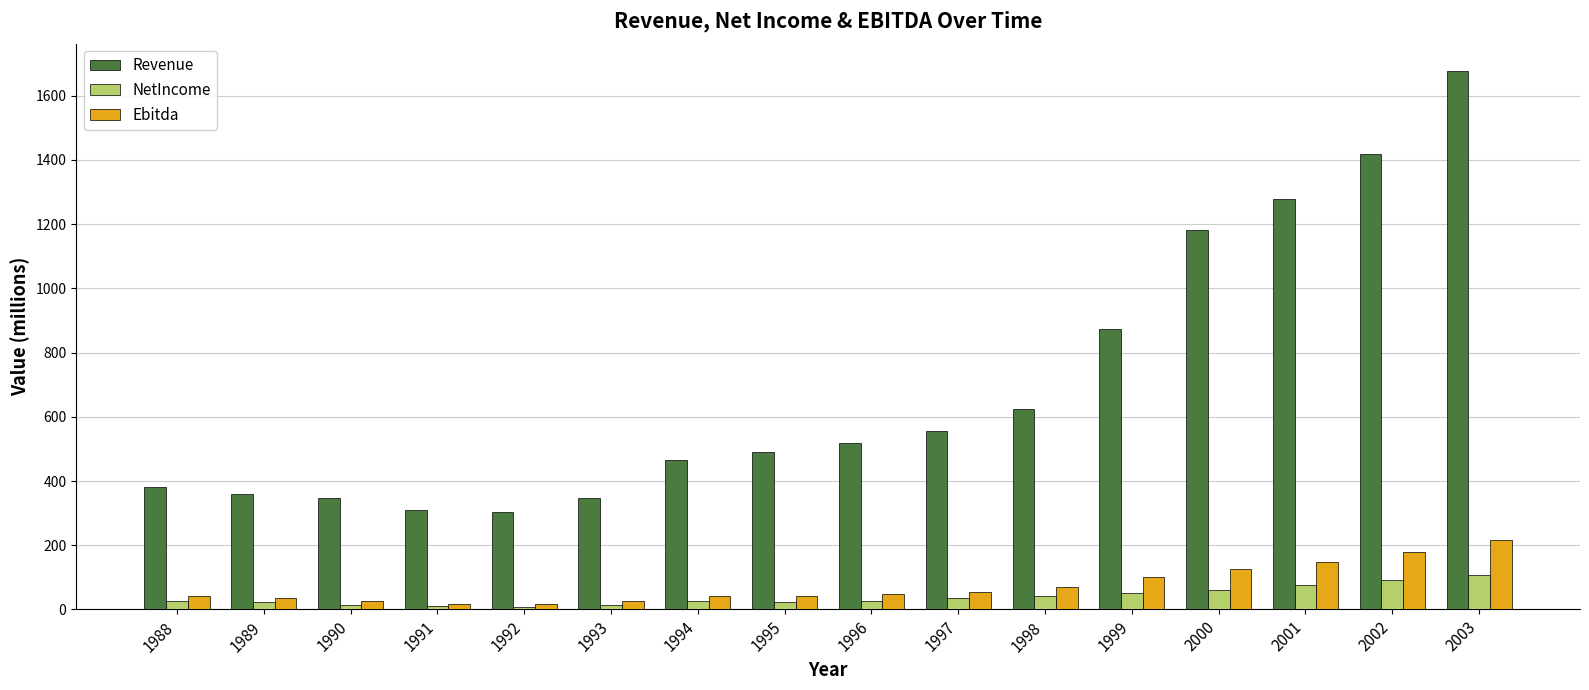

Is the value of Ebitda at 1990 greater than the value of Revenue at 1997?

No